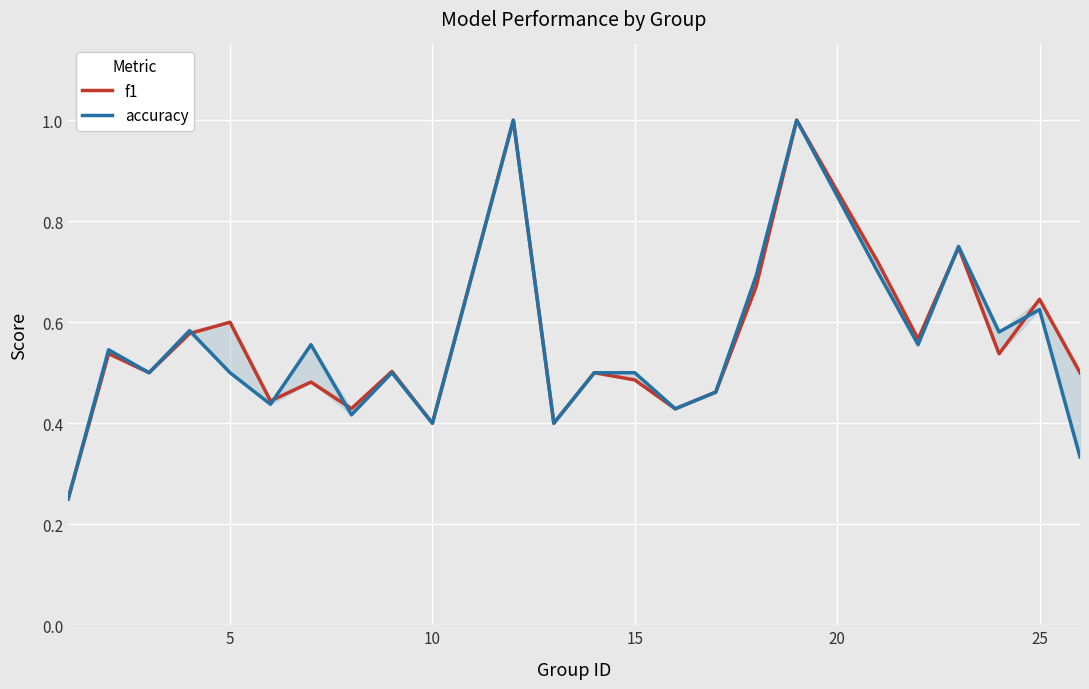

What is the difference between the maximum and second lowest values in the f1 series?

0.6